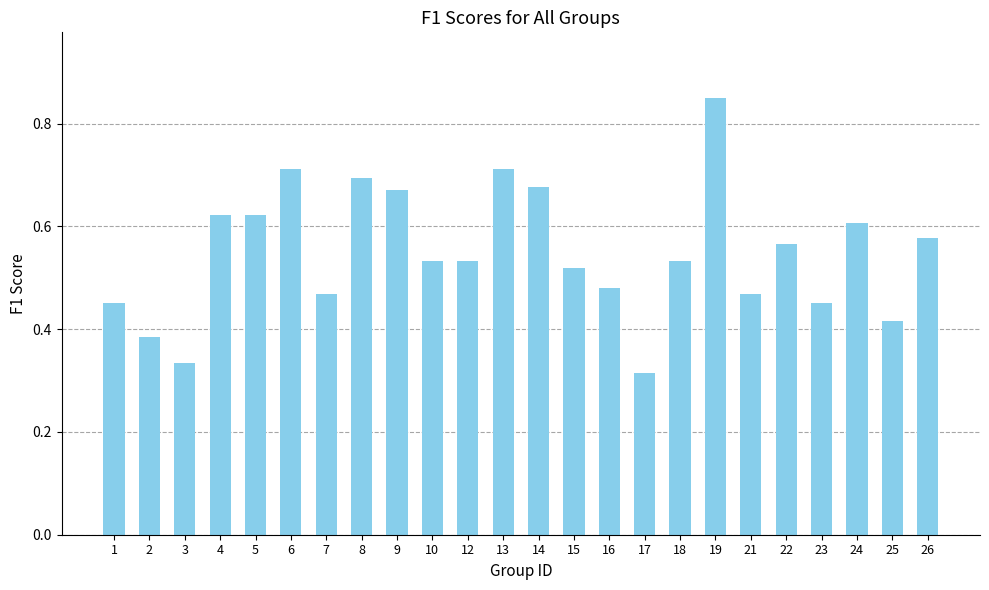

What is the change in value from 14 to 25?

-0.3